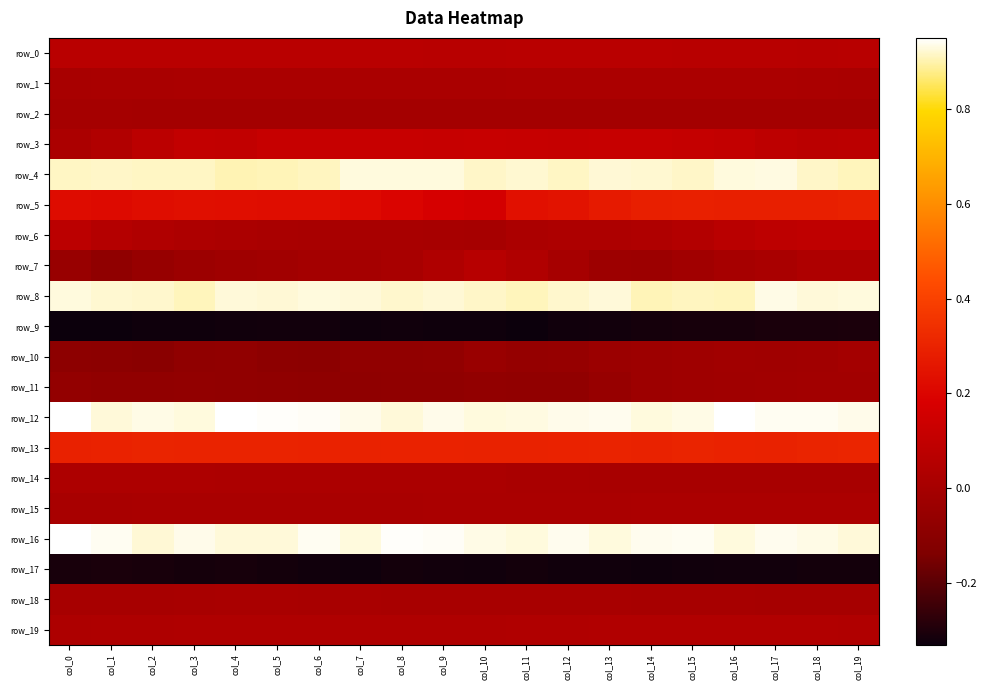

Which series has the largest range (max minus min)?

row_7